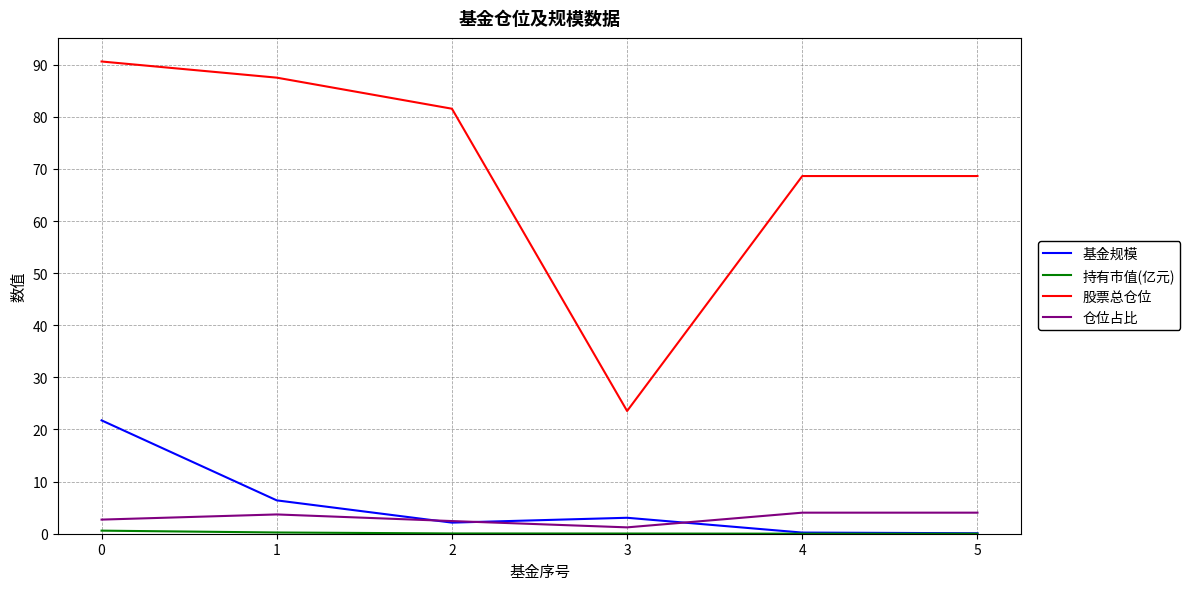

True or false: 股票总仓位 and 仓位占比 cross at least once.

False